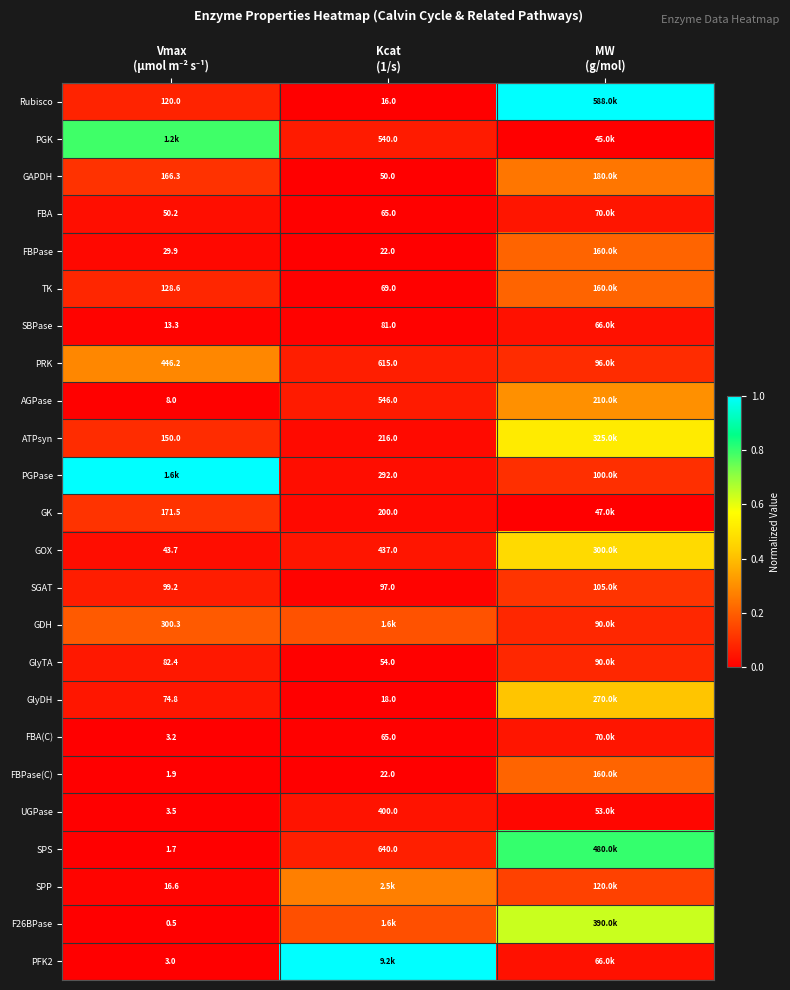

Rank the series at MW (g/mol) from lowest to highest value.

PGK, GK, UGPase, SBPase, PFK2, FBA, FBA(C), GDH, GlyTA, PRK, PGPase, SGAT, SPP, FBPase, TK, FBPase(C), GAPDH, AGPase, GlyDH, GOX, ATPsyn, F26BPase, SPS, Rubisco